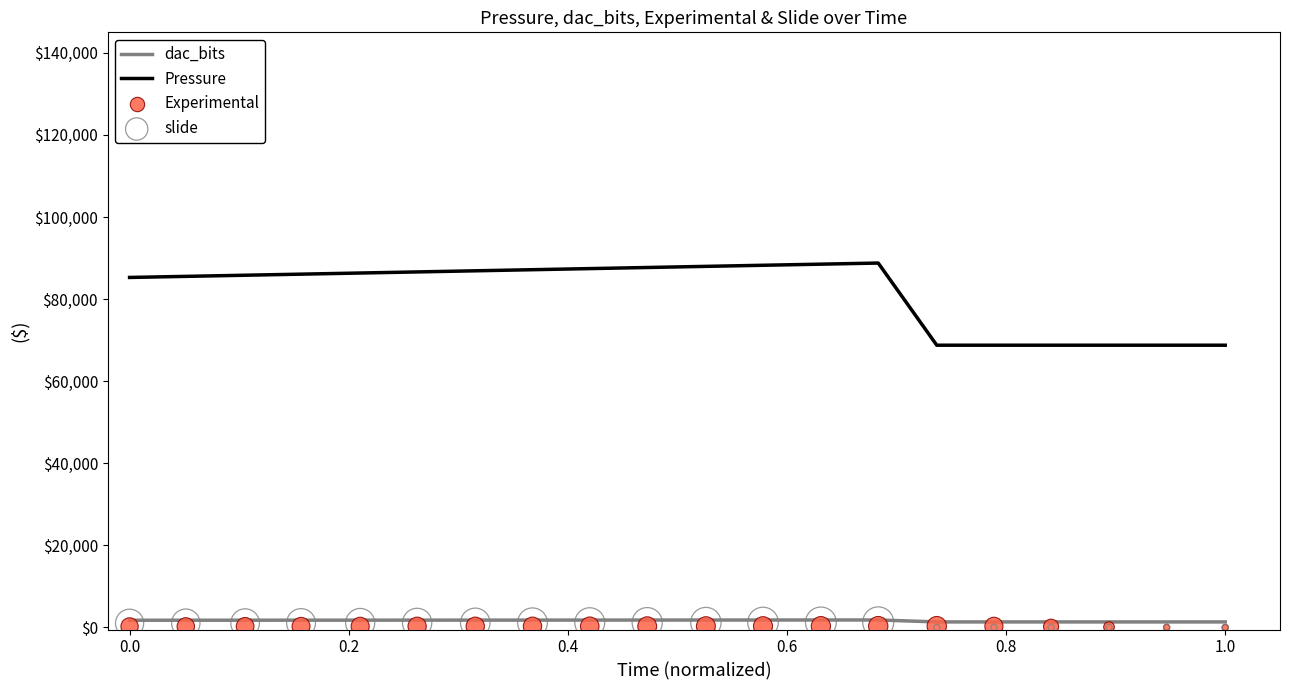

Which series reaches the minimum Y coordinate?

Experimental